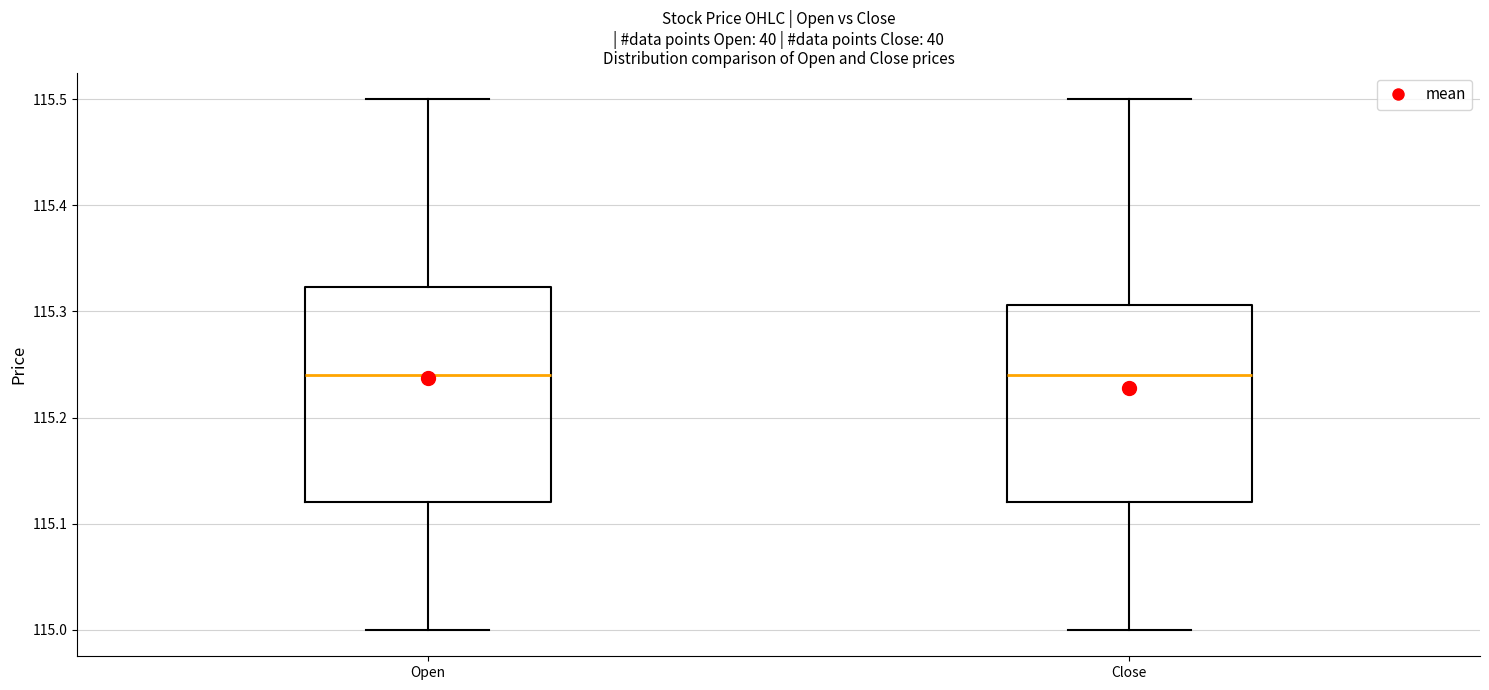

Reading left to right, read every box against the y-axis: the position of its median line, the range the box covers, and the ends of its whiskers. The values are not printed on the chart, so give them approximately, as read against the axis.

Open: median 115.24, box 115.12 to 115.32, whiskers 115.00 to 115.50
Close: median 115.24, box 115.12 to 115.31, whiskers 115.00 to 115.50